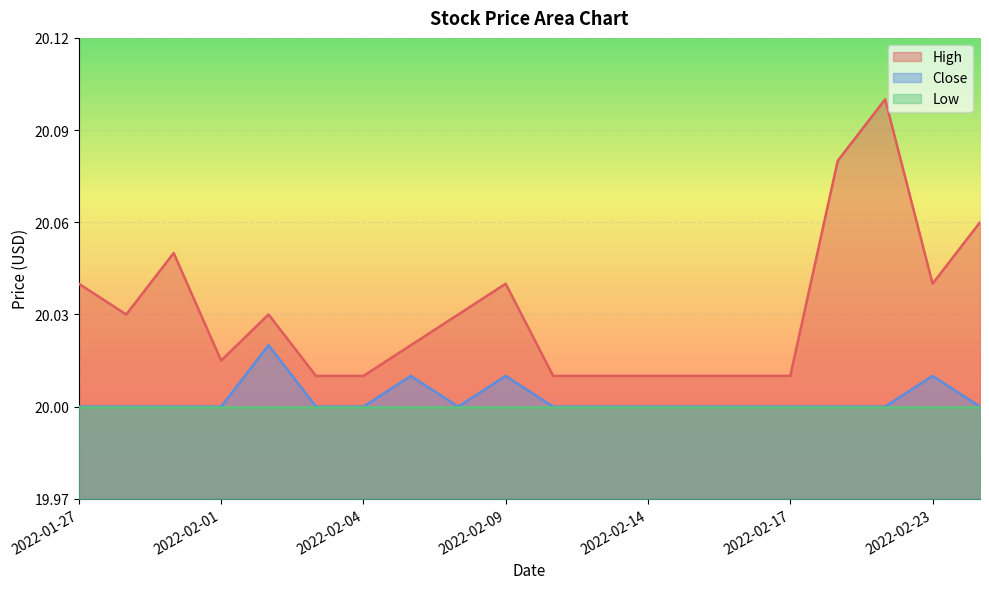

Where is the first local minimum for High?

2022-01-28